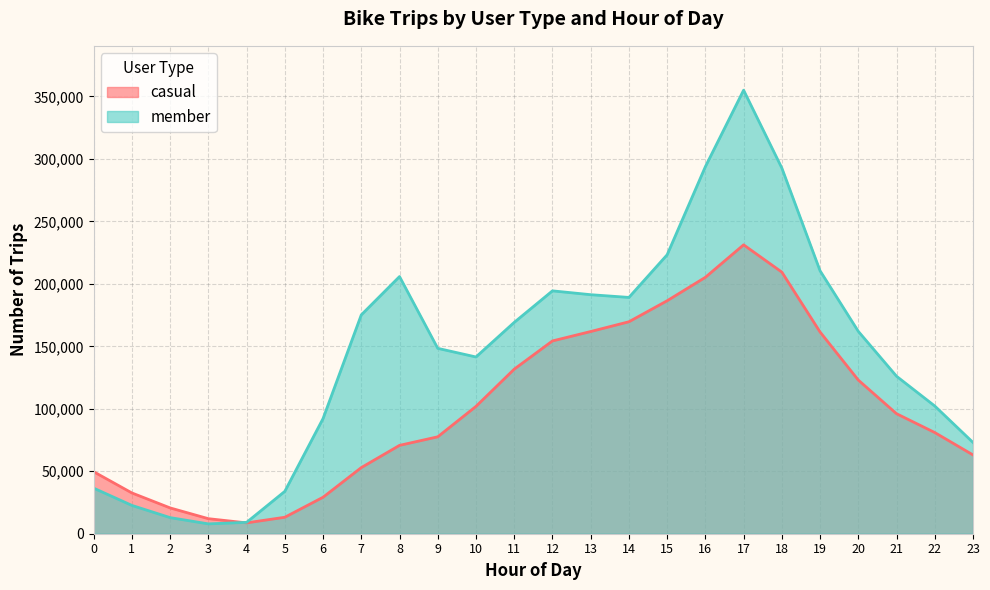

At how many categories does at least one series exceed 274337?

3